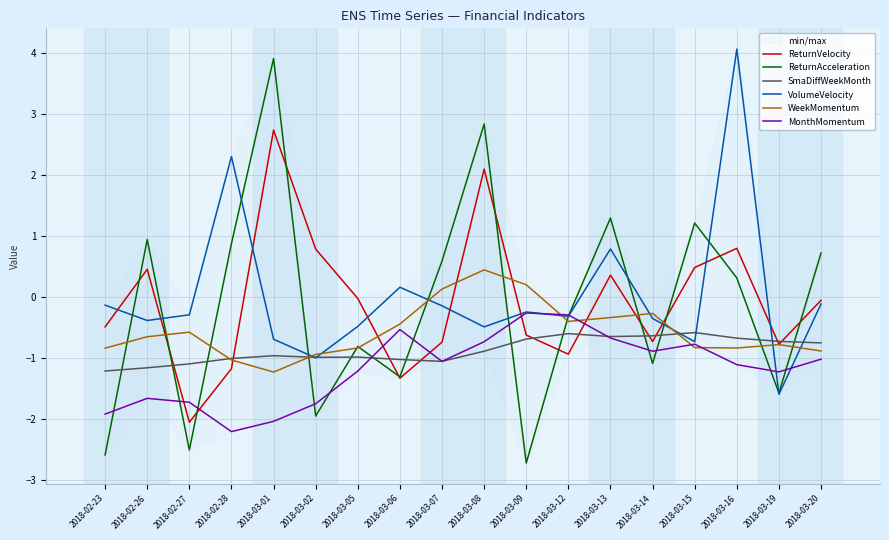

Which series ends up on top after the final intersection of MonthMomentum and ReturnAcceleration?

ReturnAcceleration